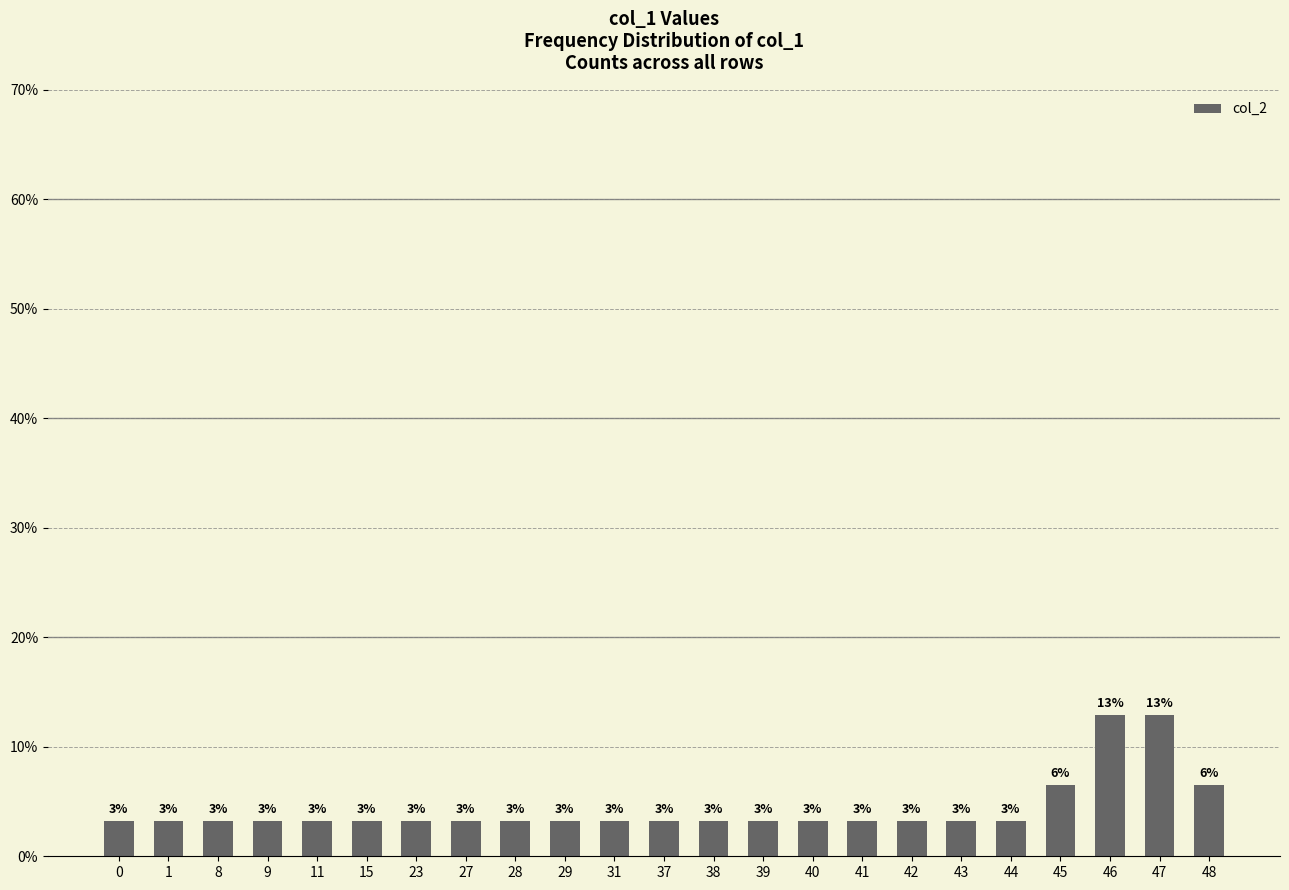

Read the value at 44.

3.2